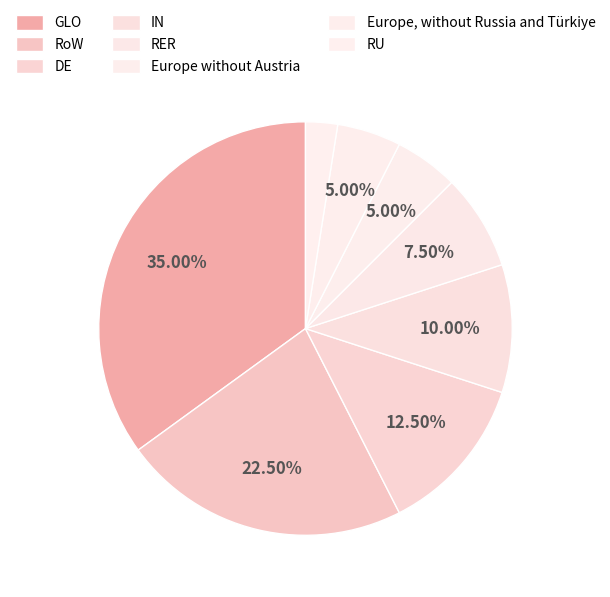

How many slices are in this pie chart?

8